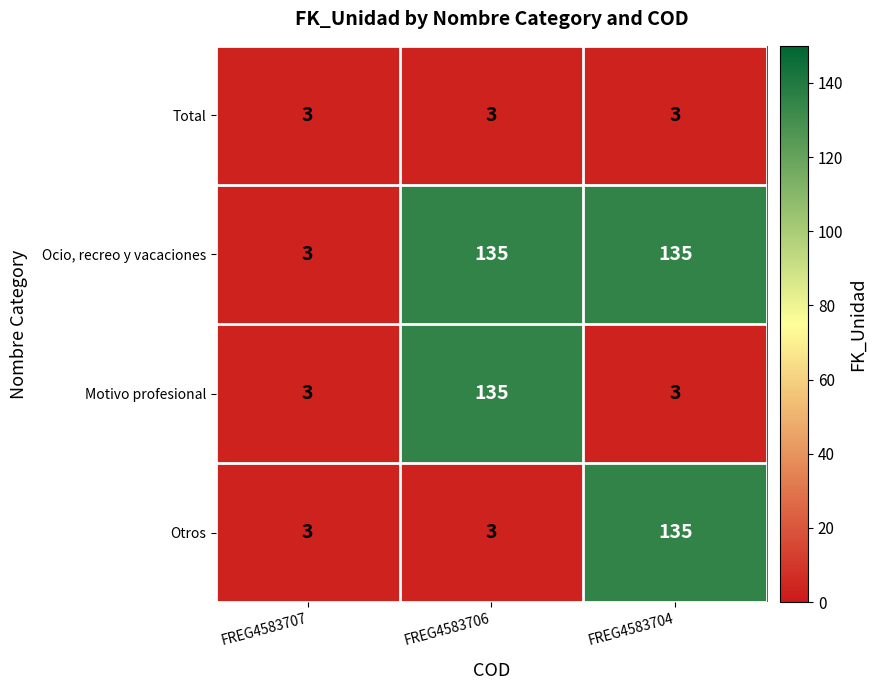

Count the number of data series in this chart.

4